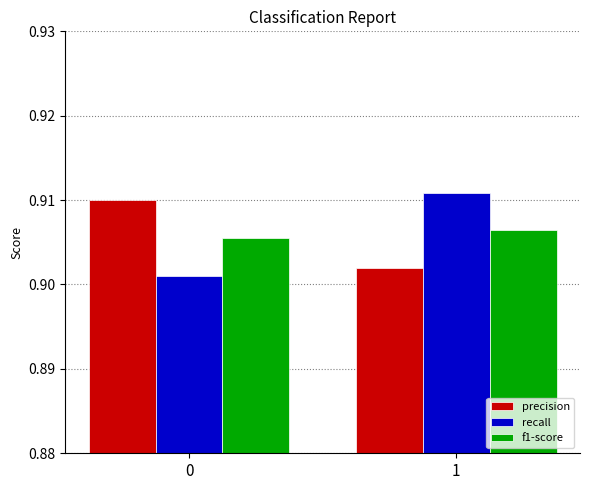

How many groups of bars are there?

2